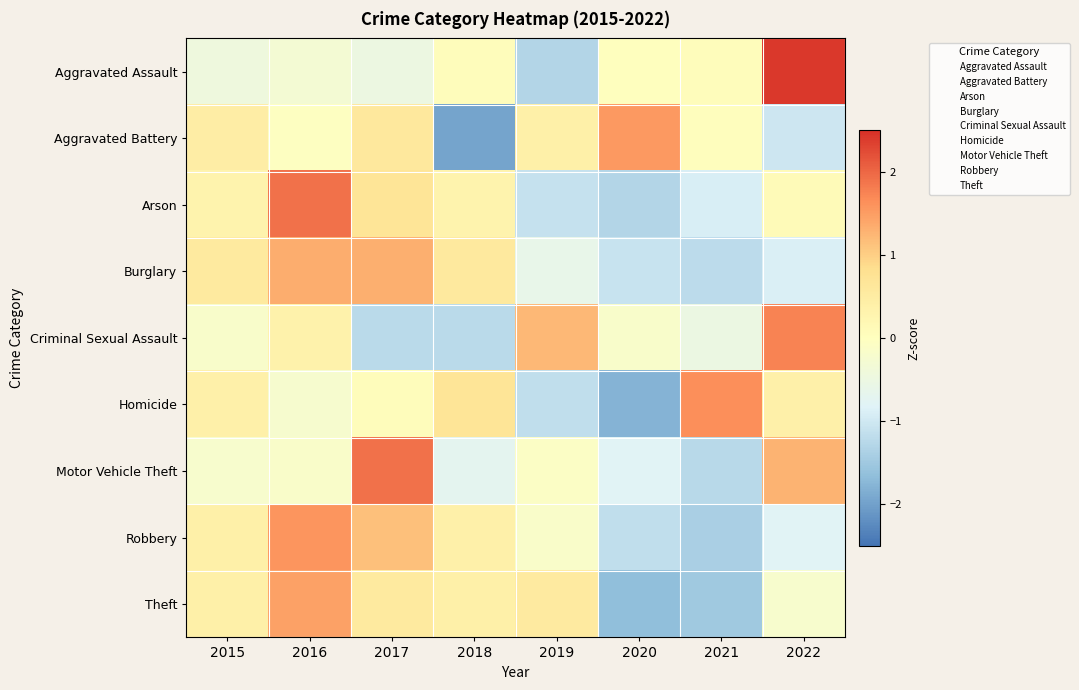

How many series are shown in this chart?

9